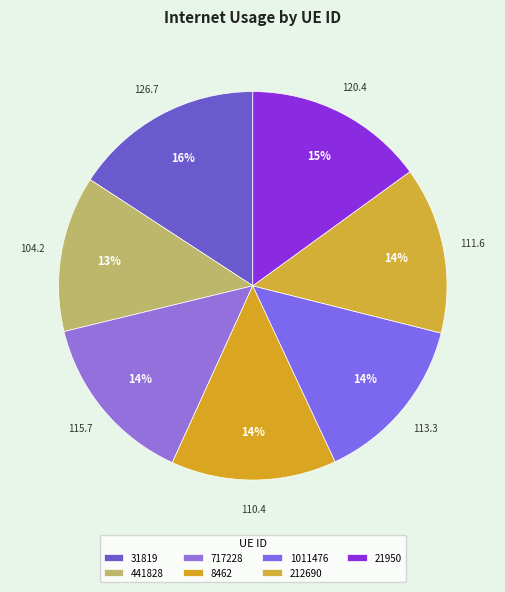

Between 1011476 and 717228, which is larger?

717228